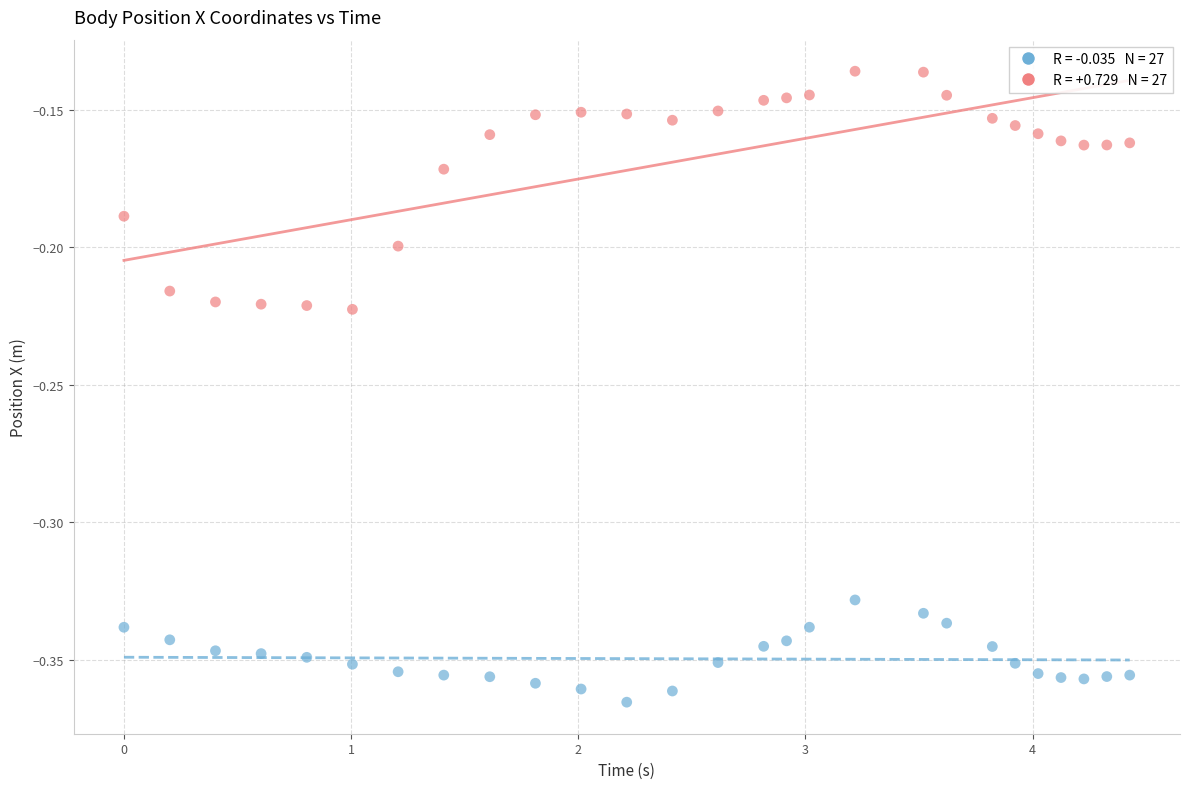

Across all data points, what is the range of X values (max minus min)?

4.4